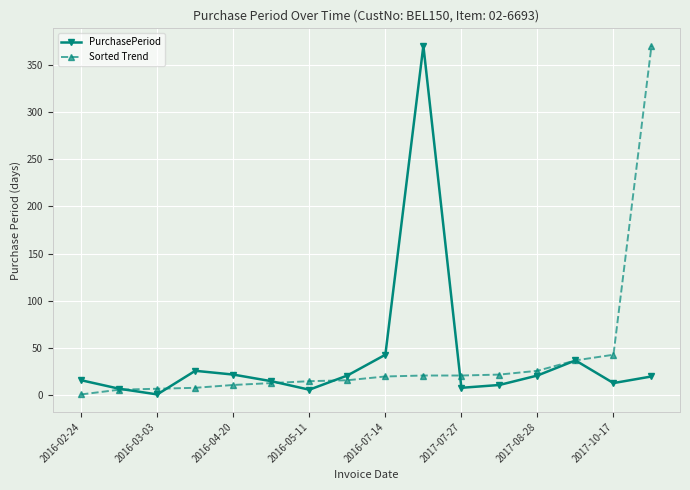

What is the maximum value for PurchasePeriod?

370